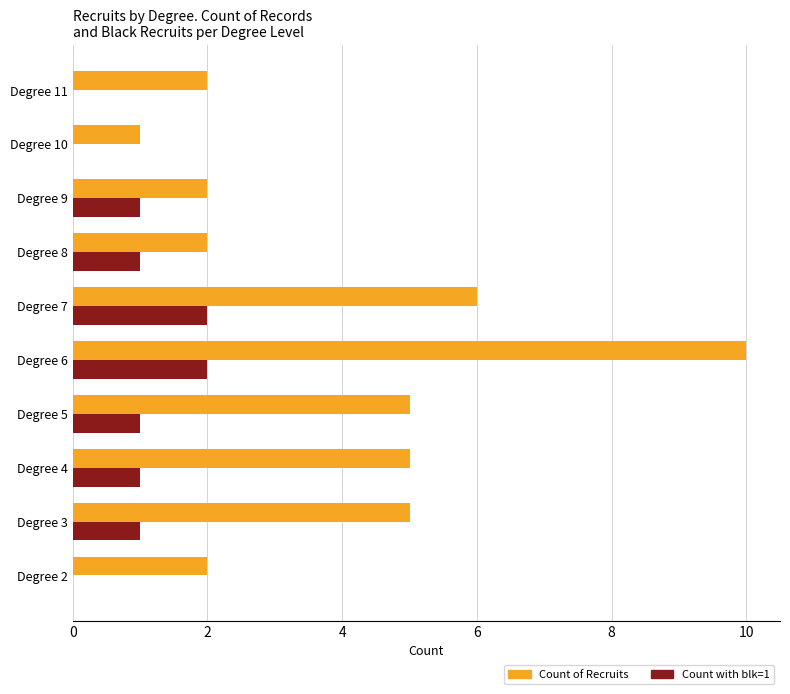

Which category has the highest value across all series?

Degree 6